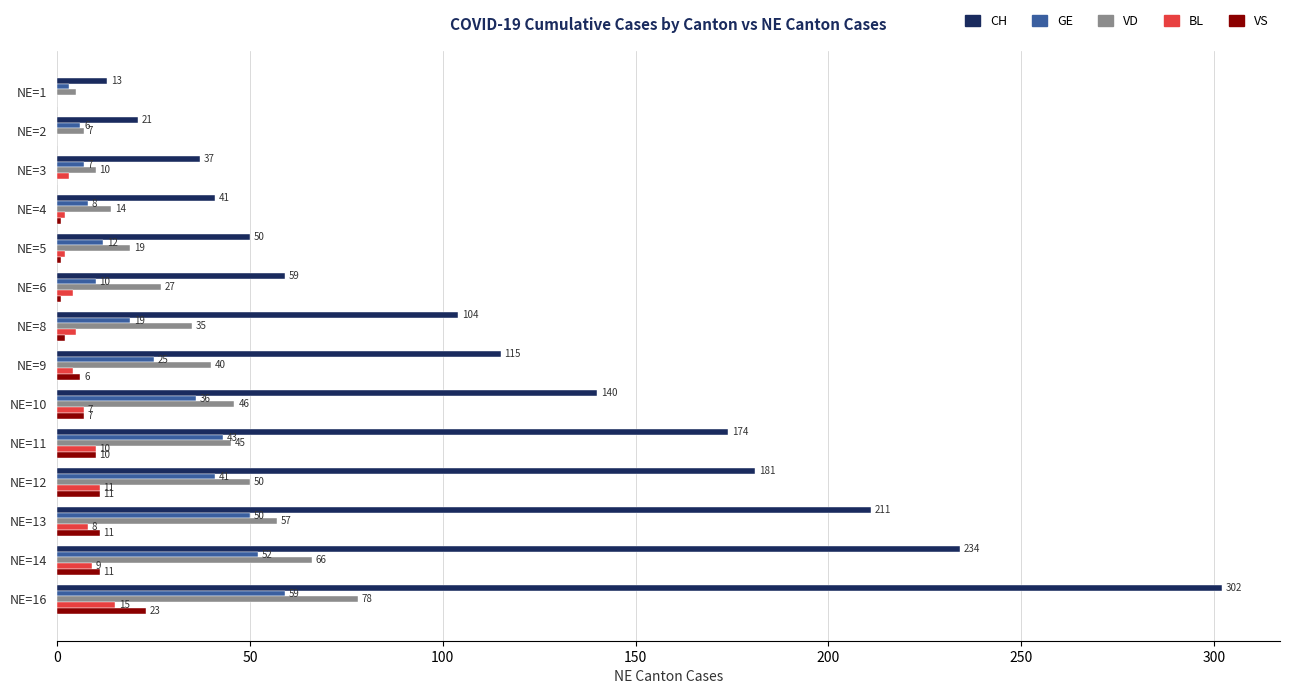

Which series has the largest range (max minus min)?

CH